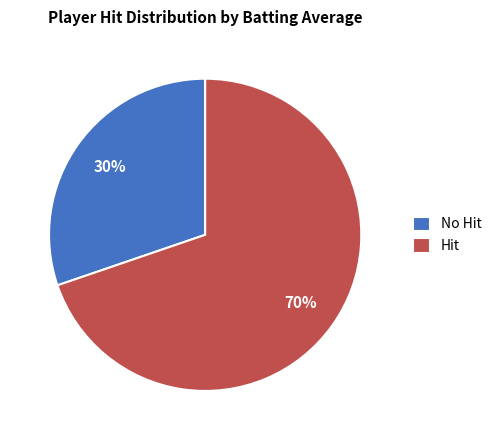

What percentage is the No Hit slice, to the nearest percent?

30%